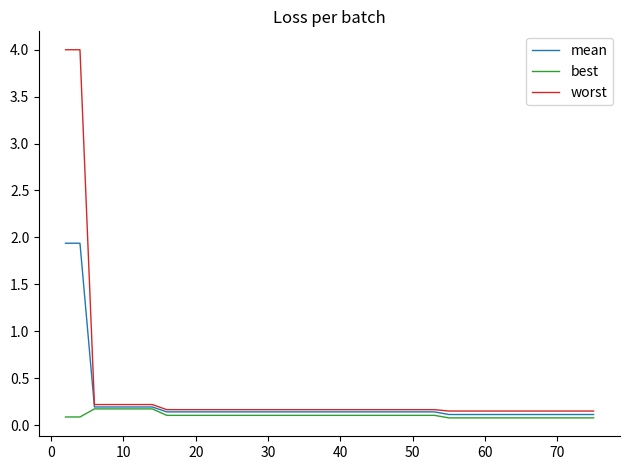

What is the sum of all best values?

4.1